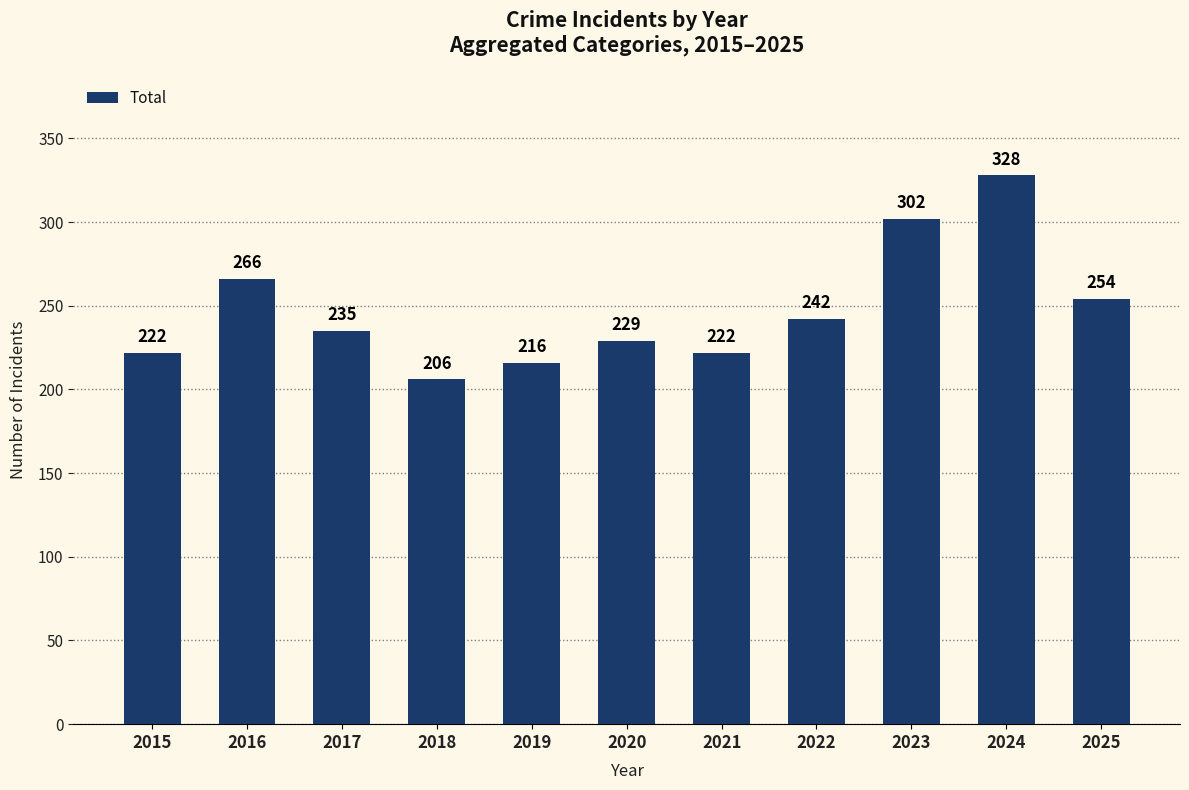

Which category has the highest value across all series?

2024